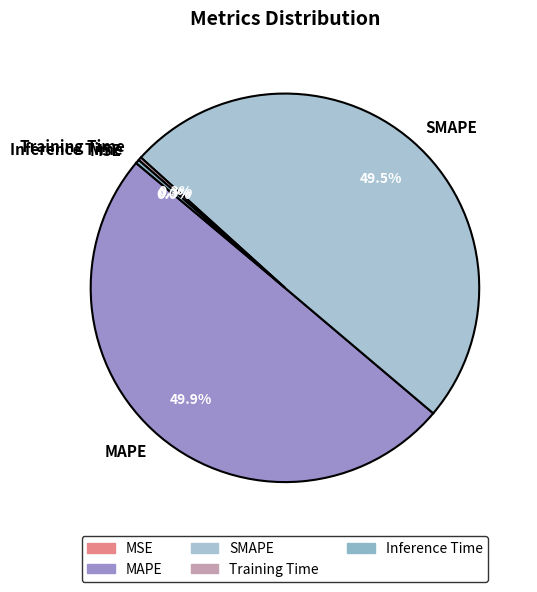

Which has a higher value, Inference Time or SMAPE?

SMAPE